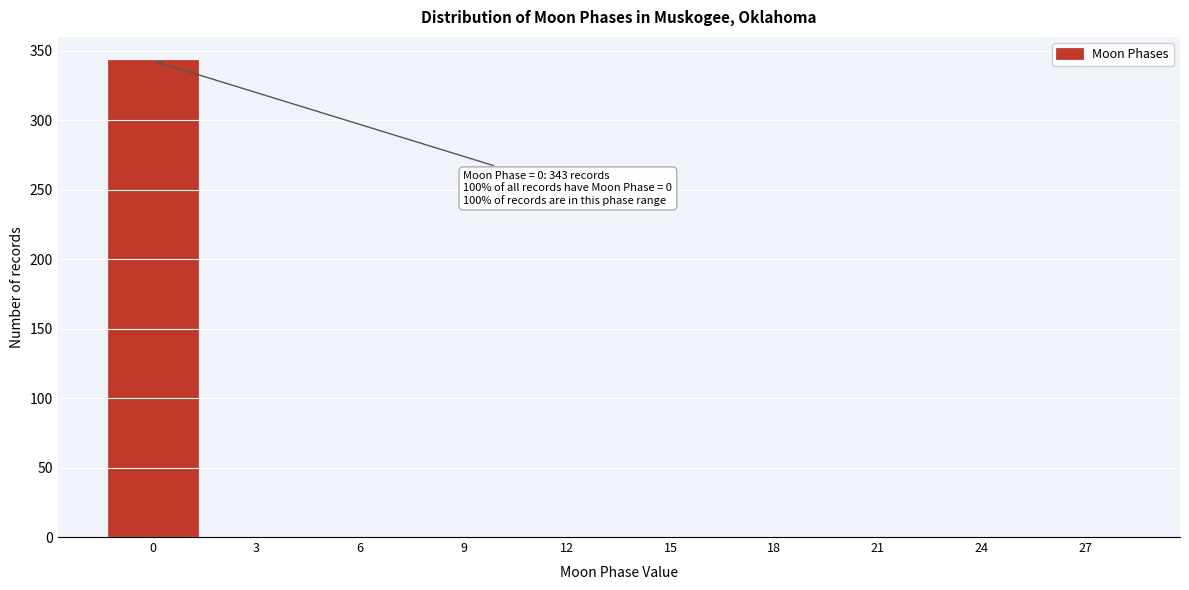

Reading left to right, list all the values displayed in this chart.

0=343	3=0	6=0	9=0	12=0	15=0	18=0	21=0	24=0	27=0